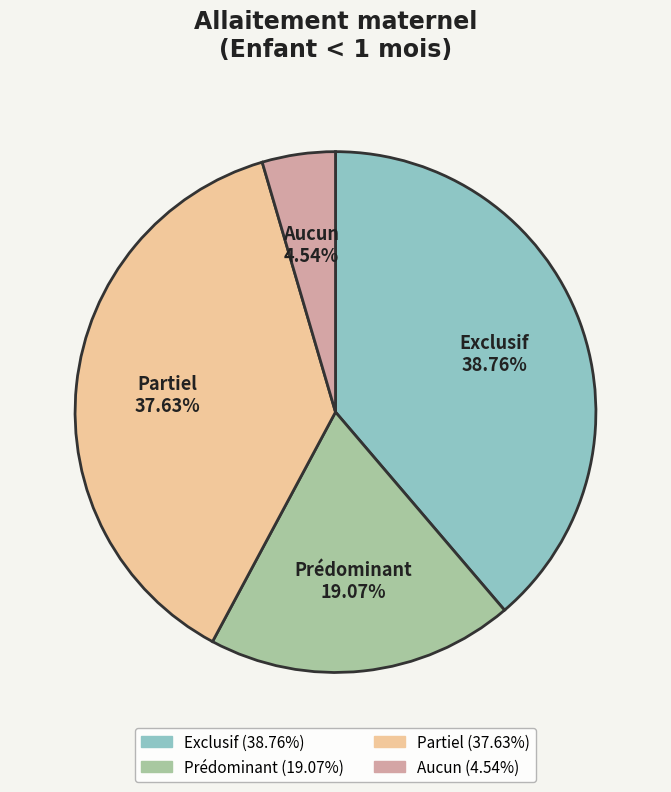

To the nearest percent, what is the difference between the Partiel and Aucun slice percentages?

33%